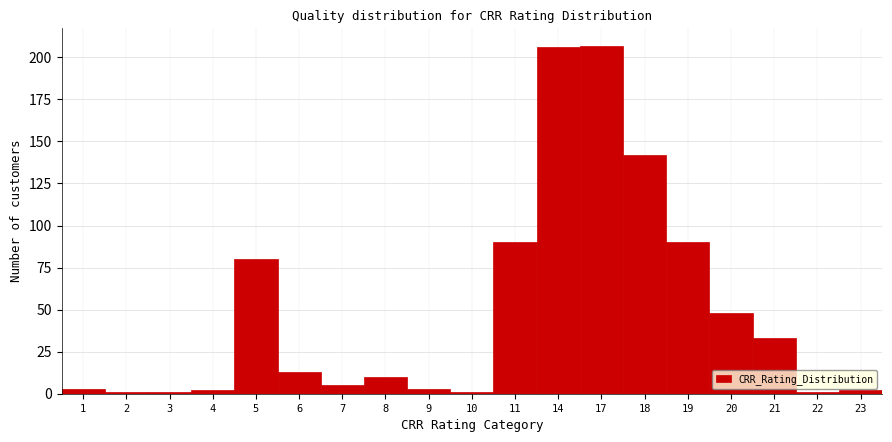

Reading left to right, extract all data points from this chart.

3	1	1	2	80	13	5	10	3	1	90	206	207	142	90	48	33	1	2